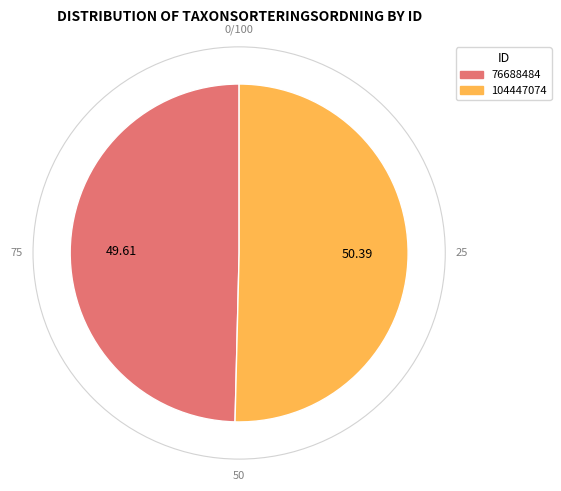

The 104447074 slice represents 50% of the pie. True or false?

True